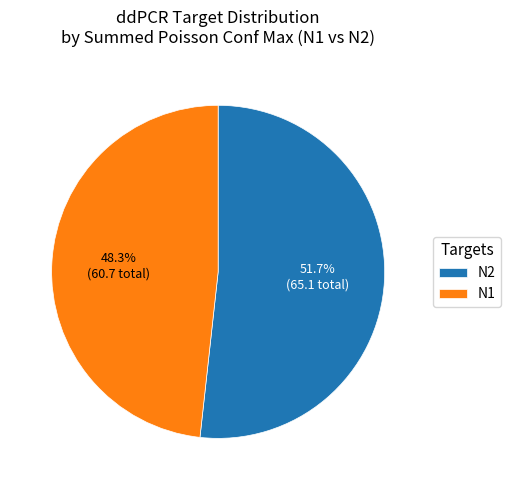

Between N1 and N2, which is larger?

N2